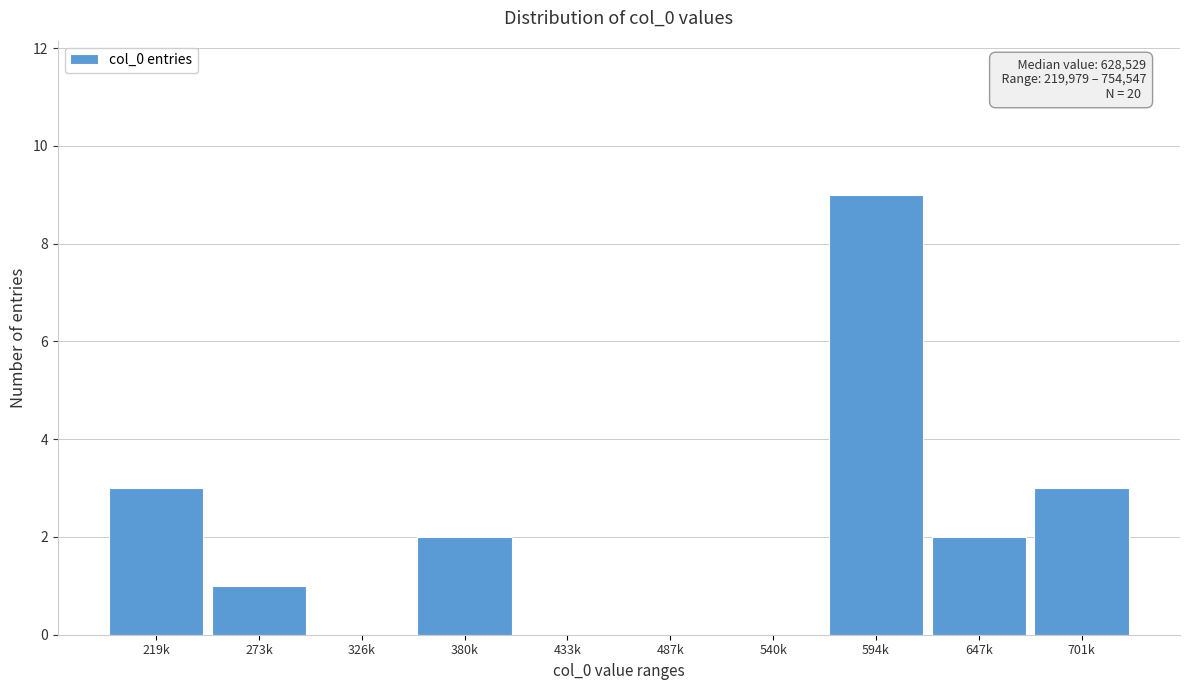

Reading left to right, list all the values displayed in this chart.

219k=3	273k=1	326k=0	380k=2	433k=0	487k=0	540k=0	594k=9	647k=2	701k=3